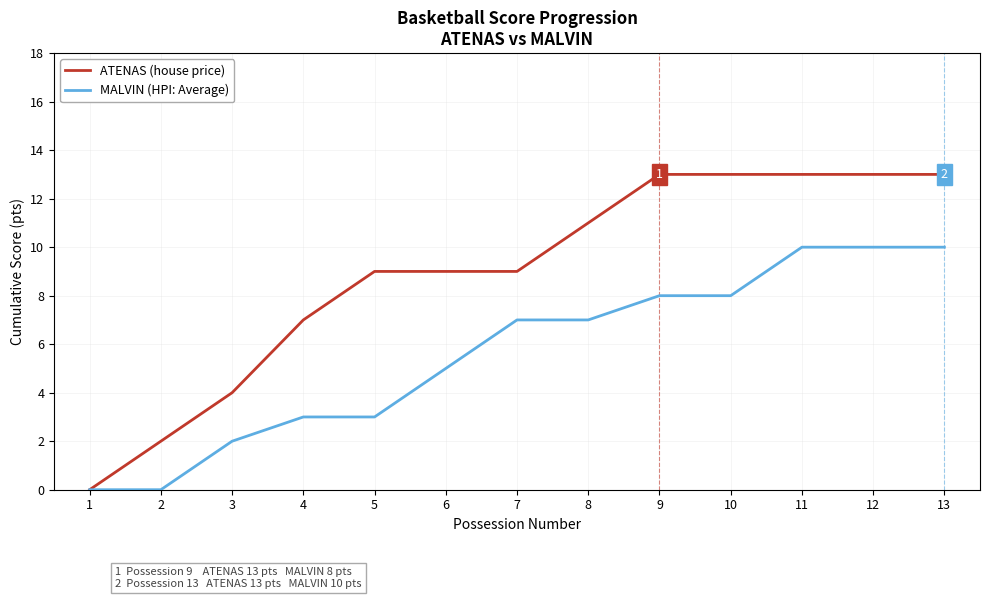

List the series in order of their peak value, highest first.

ATENAS (house price), MALVIN (HPI: Average)